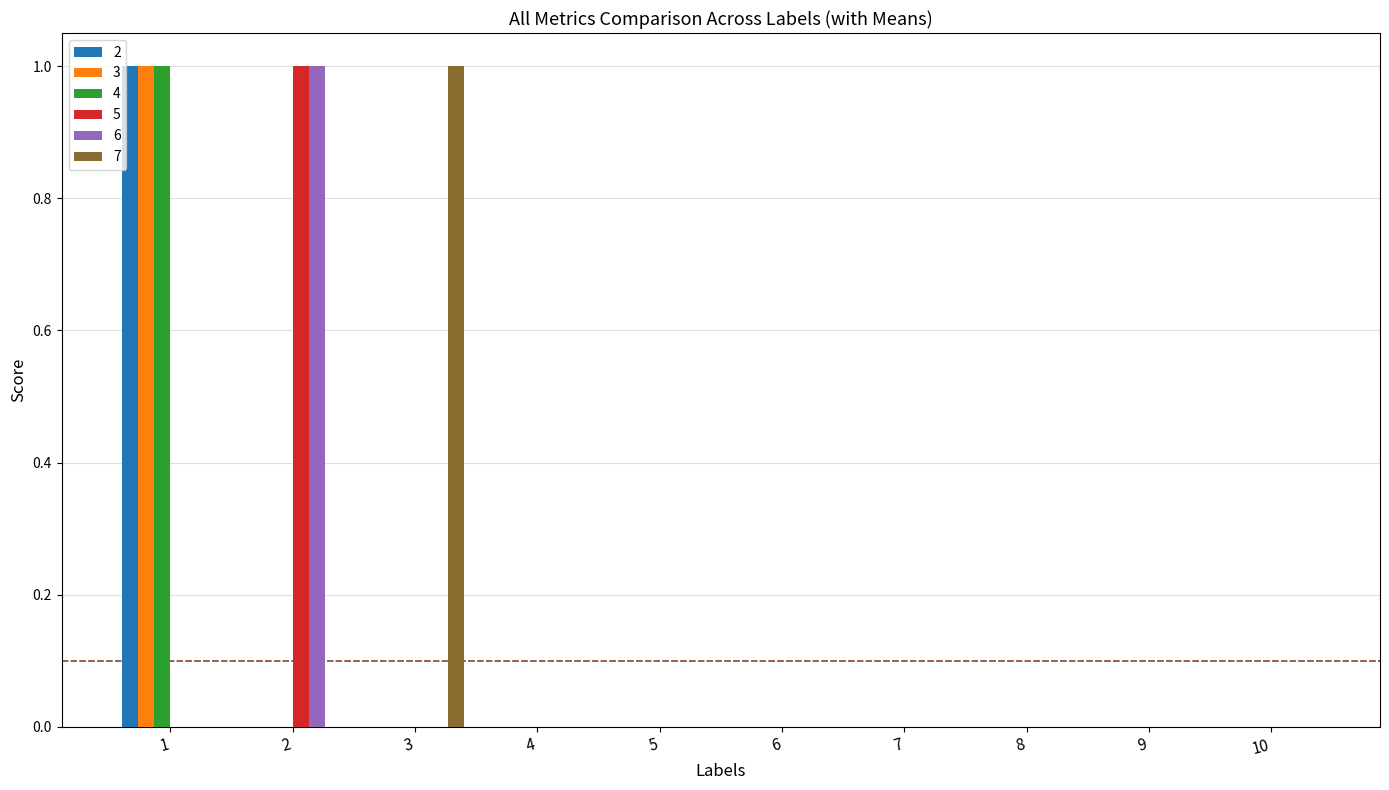

Count the number of categories in the chart.

10